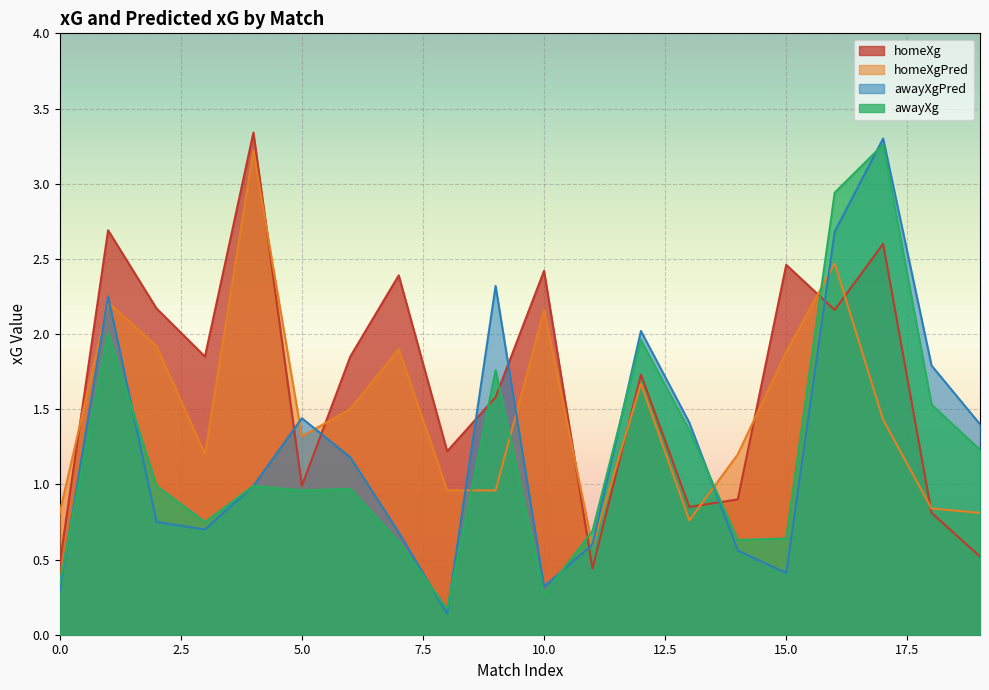

Rank the series at 8 from lowest to highest value.

awayXgPred, awayXg, homeXgPred, homeXg